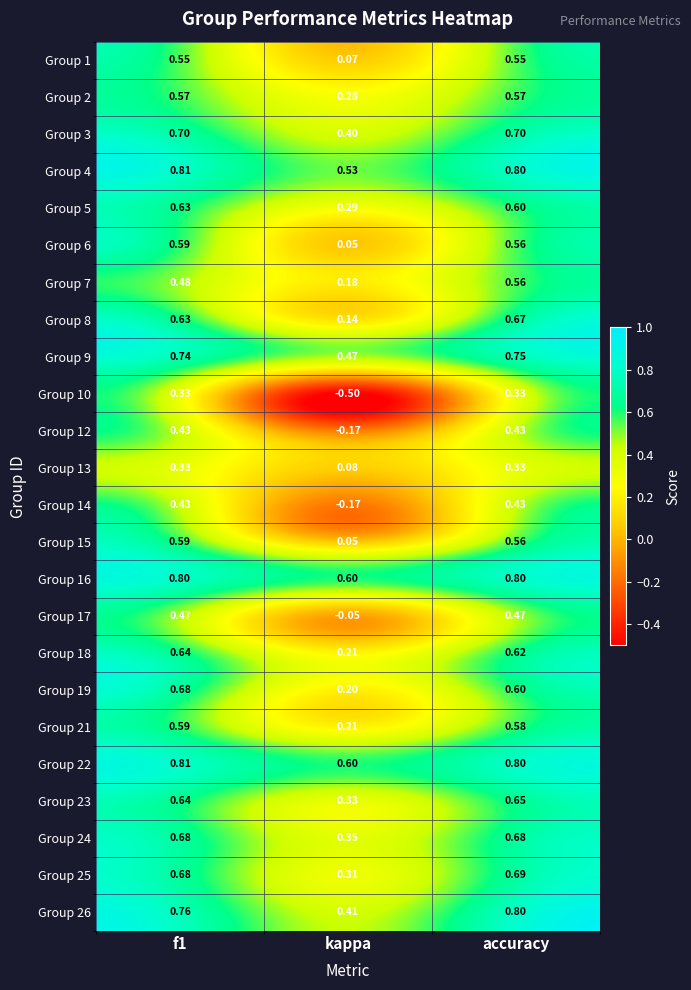

Which category has the lowest value in the Group 22 series?

kappa